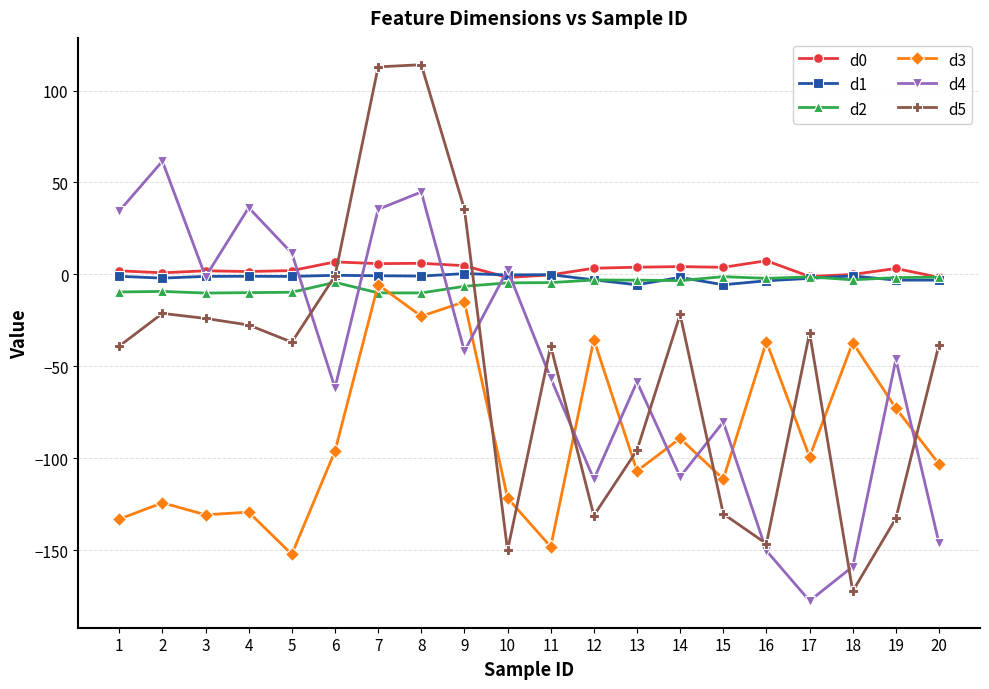

What value does the d0 series have at 7?

5.8